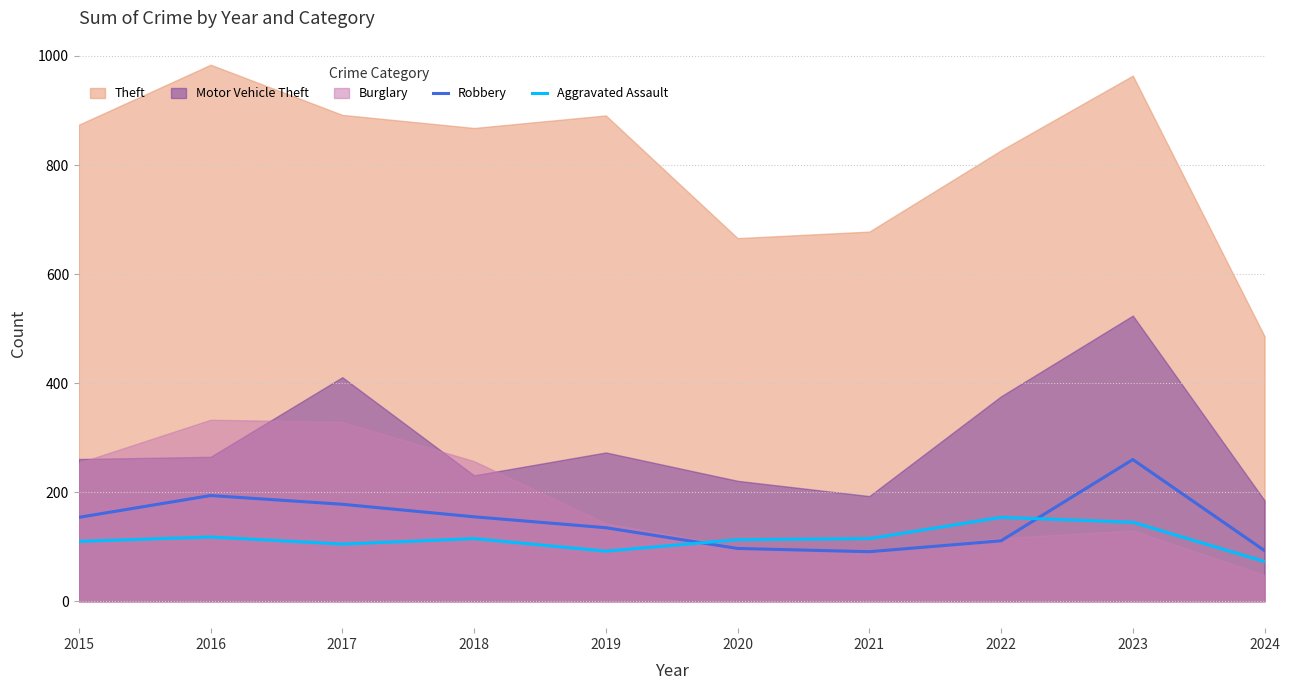

Which series has the widest spread of values?

Theft